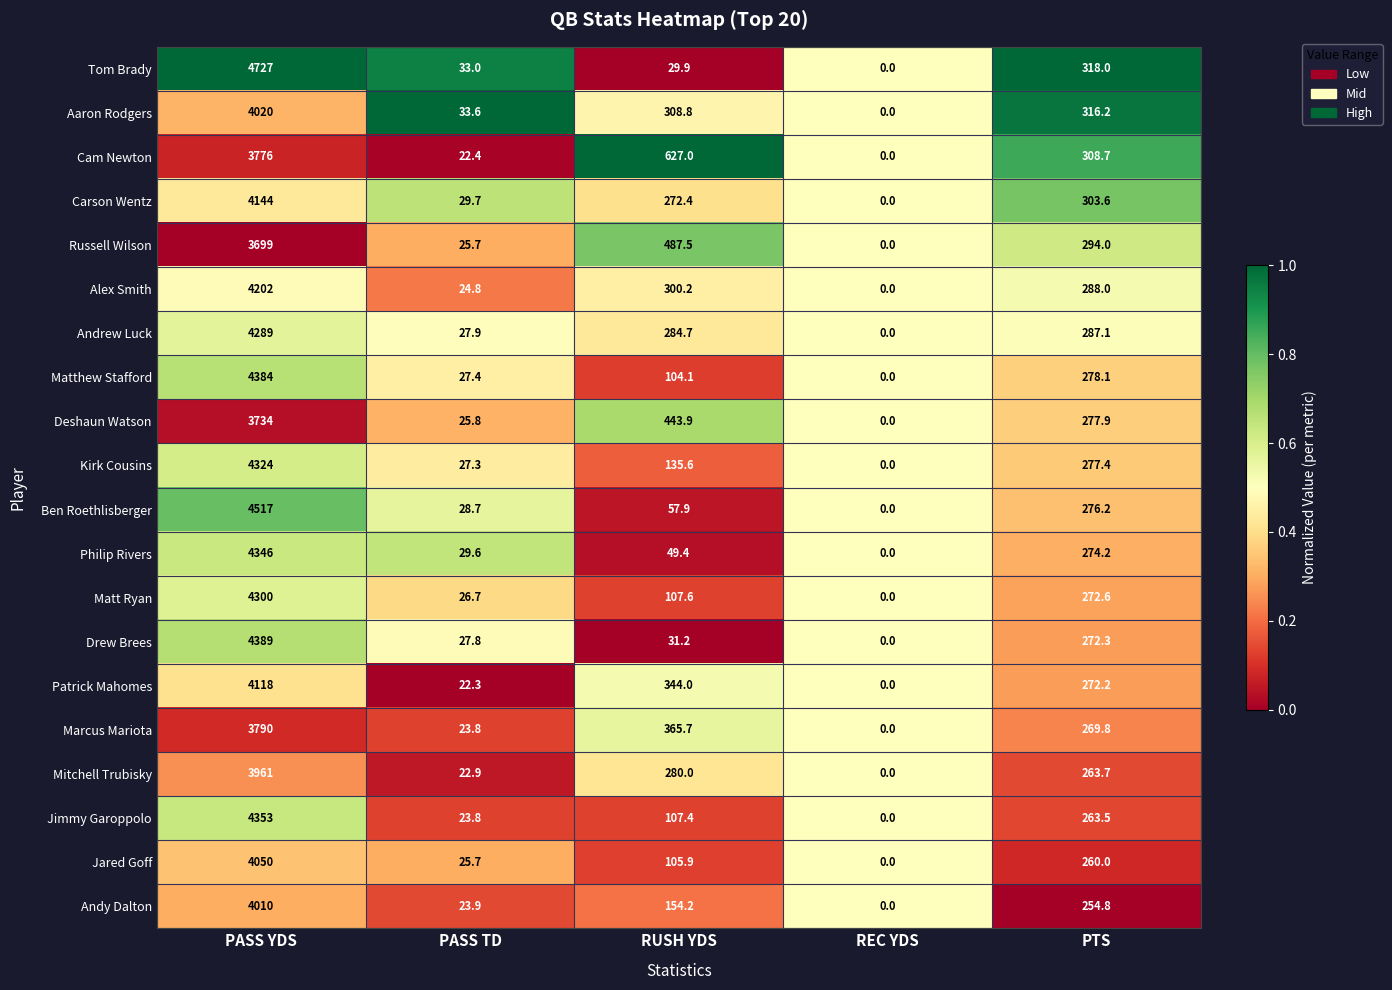

At which label is Ben Roethlisberger closest to 2258?

PTS